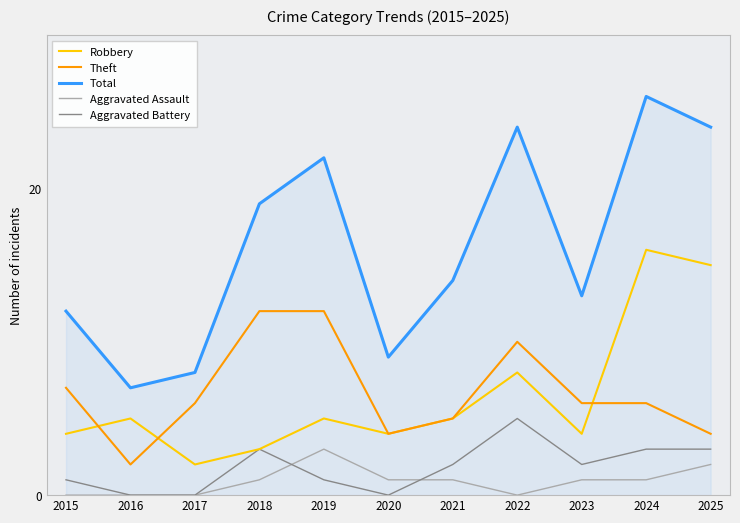

What is the difference between the second highest and second lowest values in the Robbery series?

12